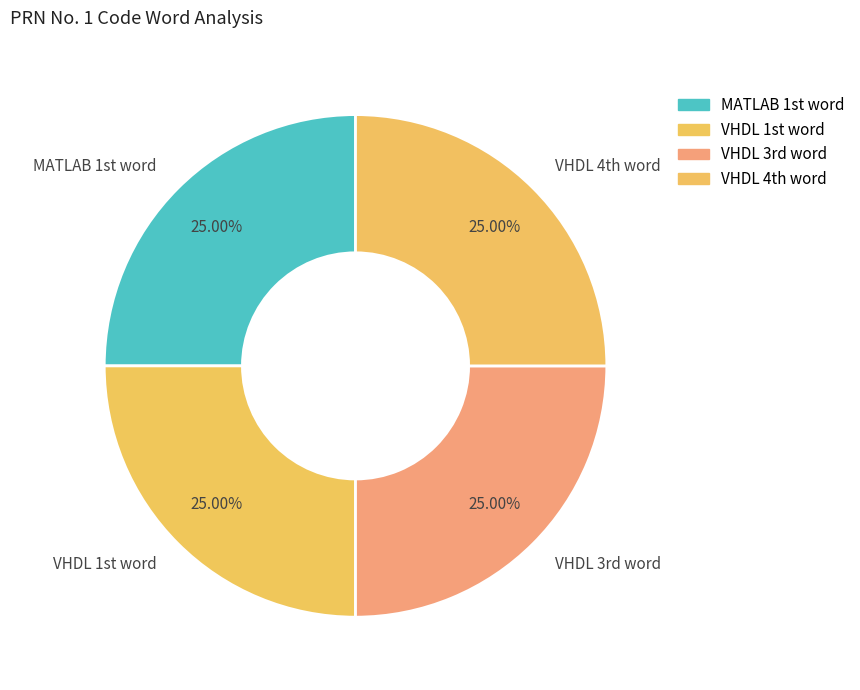

How many segments does this pie chart have?

4